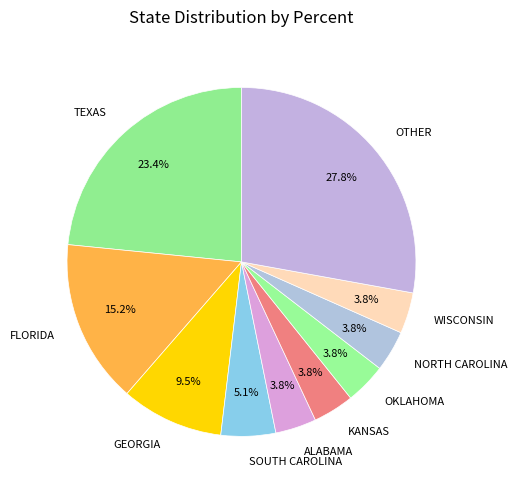

How many slices are in this pie chart?

10